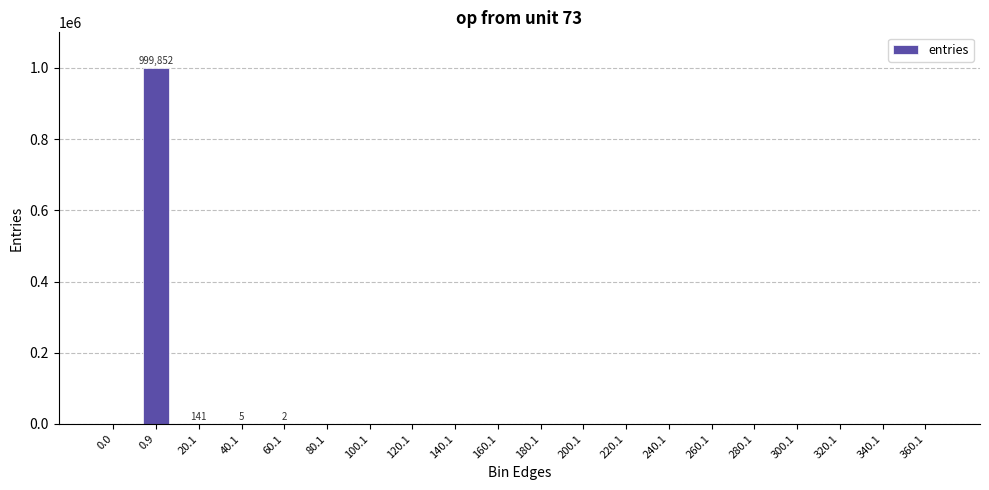

What is the sum of all values?

1000000